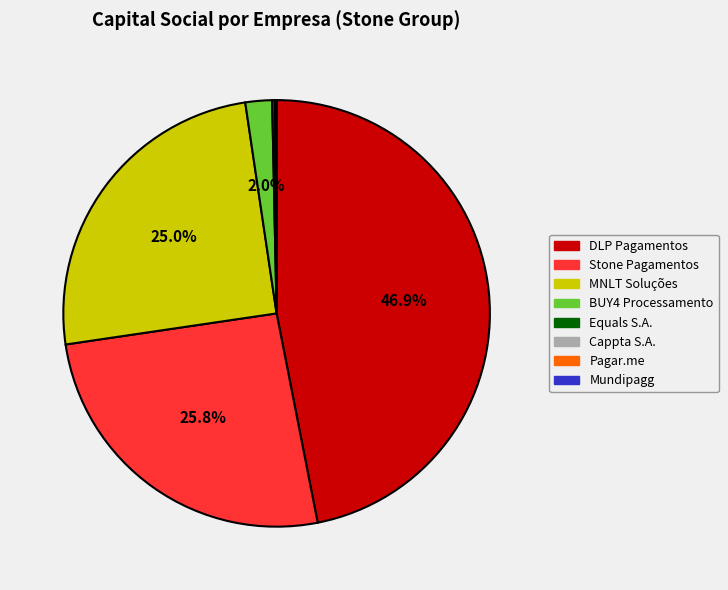

Does any single category account for the majority?

No